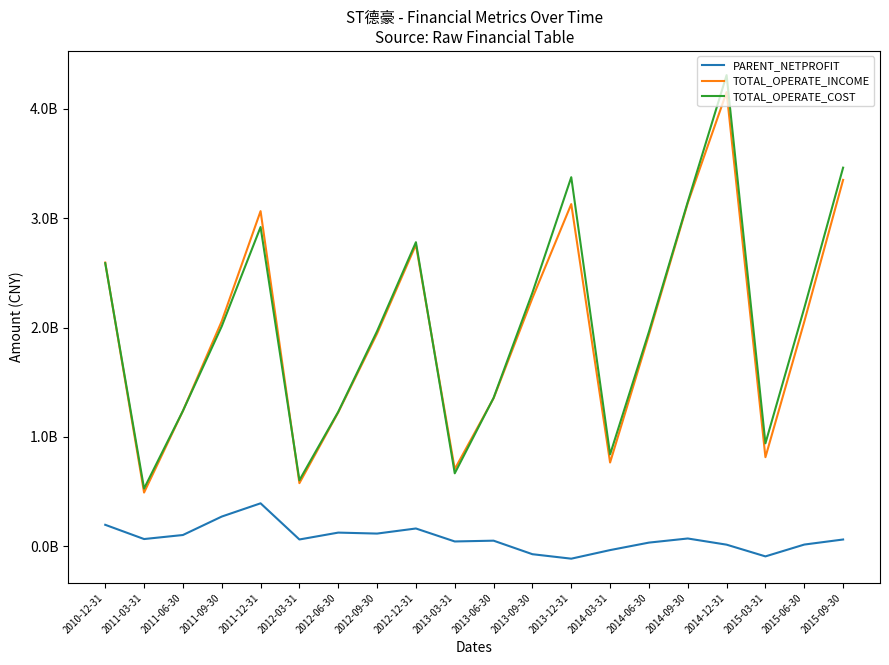

Reading left to right, extract all data points from this chart.

PARENT_NETPROFIT: 195723535.6	65413282.0	102310663.4	271055953.2	392306012.2	61424273.5	124310280.5	115430270.4	161972418.2	43288431.0	50500962.6	-73277934.4	-114206954.4	-35660710.5	32810074.9	70453931.5	13950995.2	-93292332.0	14887204.3	61250135.4
TOTAL_OPERATE_INCOME: 2595293794.9	490750602.3	1236973140.4	2058493043.4	3065480708.7	576779902.8	1224470933.0	1945491117.4	2757637805.0	705283941.3	1353312666.3	2270125881.4	3129893521.9	765630719.5	1934909700.9	3139391942.7	4154733583.2	814235816.8	2053855296.7	3351129581.6
TOTAL_OPERATE_COST: 2589484614.8	527634105.3	1238174216.1	2011864971.0	2920013283.5	603507158.6	1229514093.1	1967260452.3	2781203811.5	666755781.1	1357201842.4	2319729297.9	3375907971.3	839836687.3	1961558923.0	3150094494.7	4309897747.9	941055709.9	2178700168.7	3463132553.2